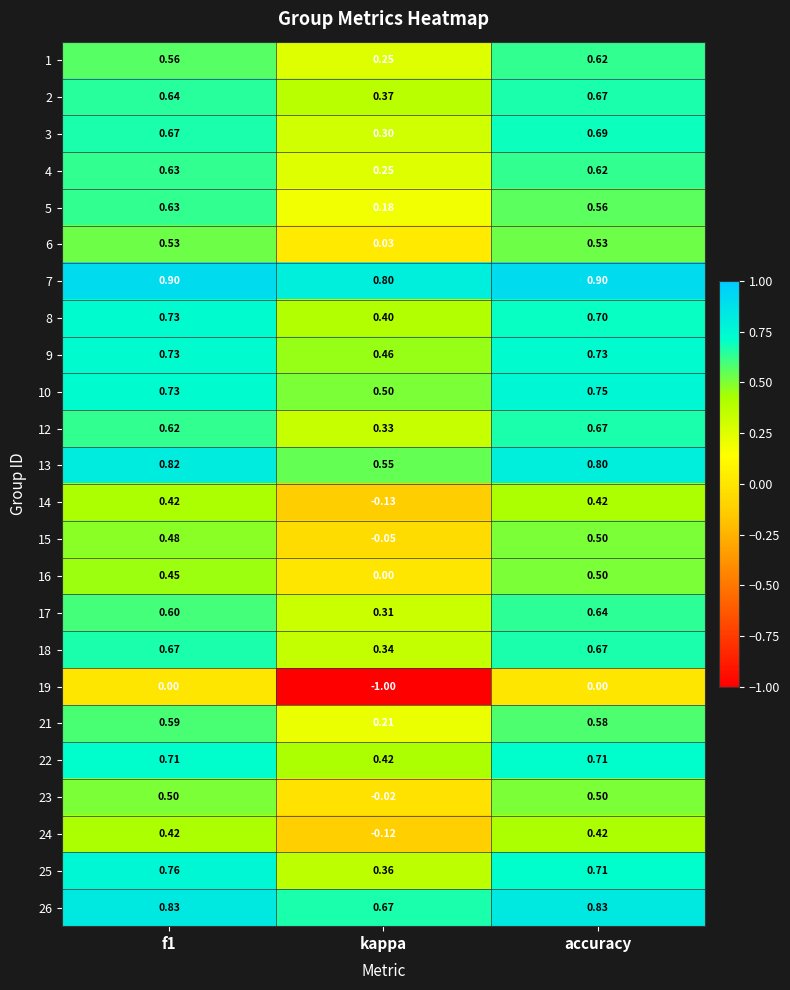

Between kappa and accuracy, which series saw the biggest shift?

19